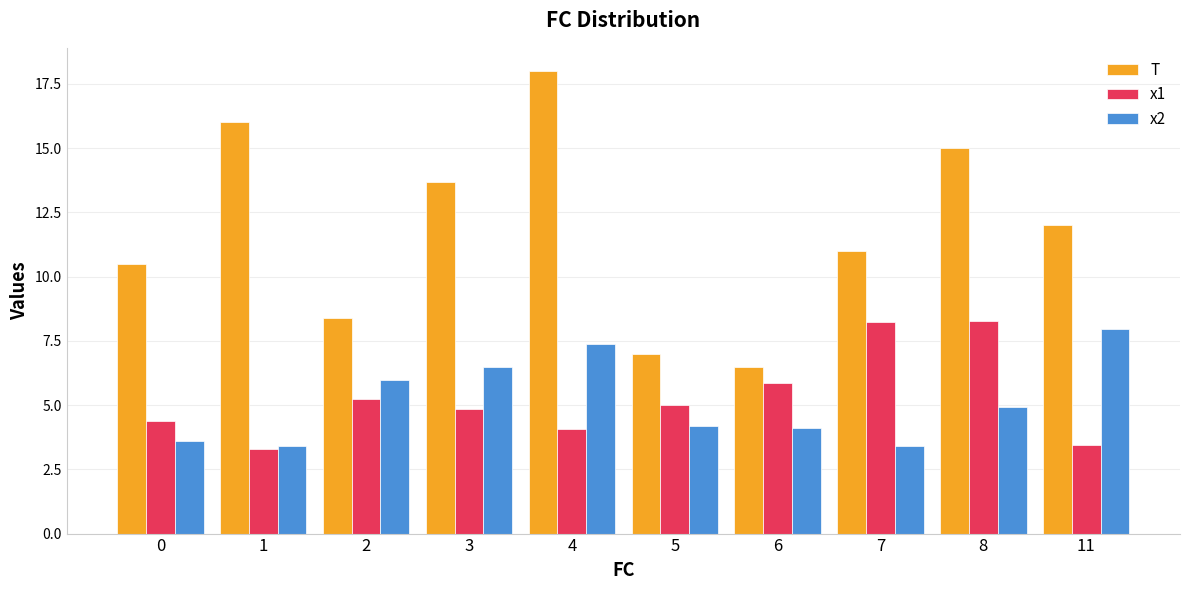

What is the sum of all x1 values?

52.6